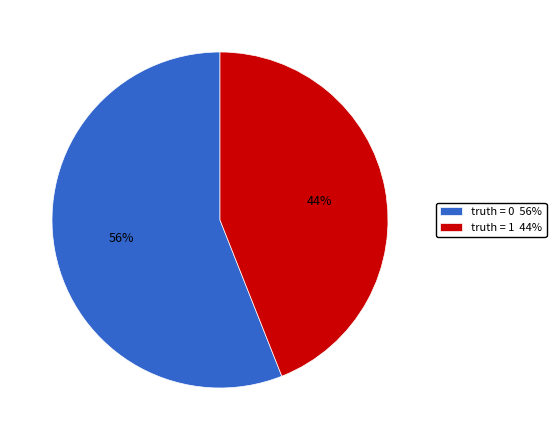

How many segments does this pie chart have?

2